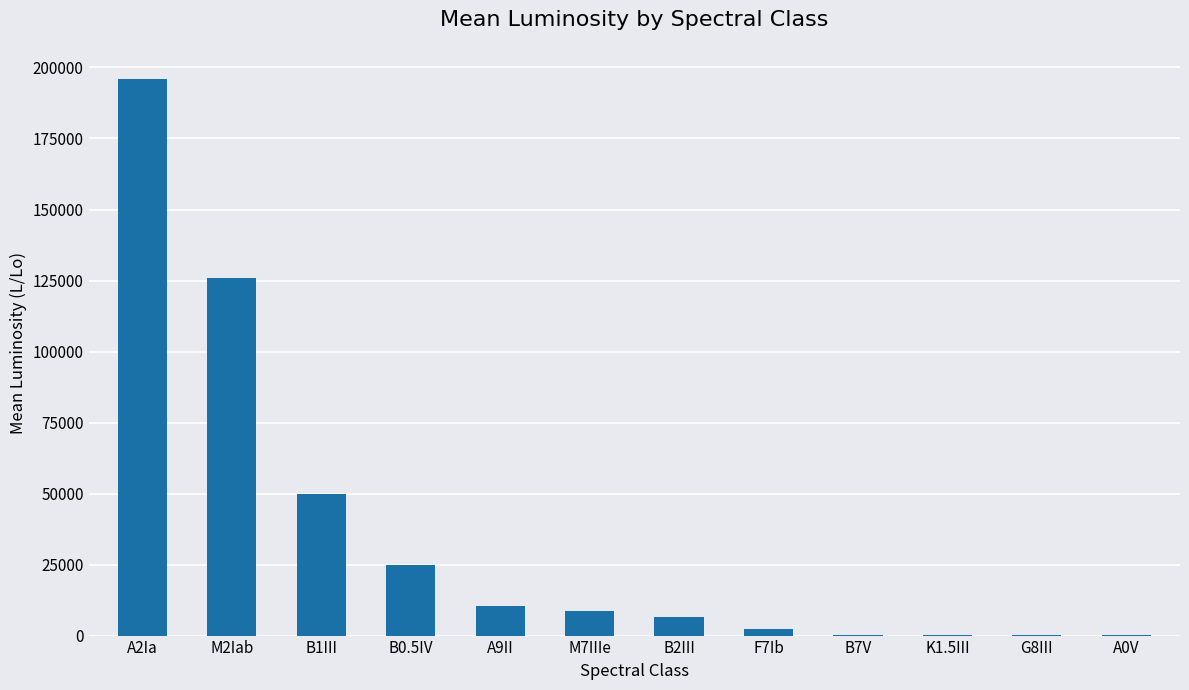

At which label is the value closest to 98023?

M2Iab